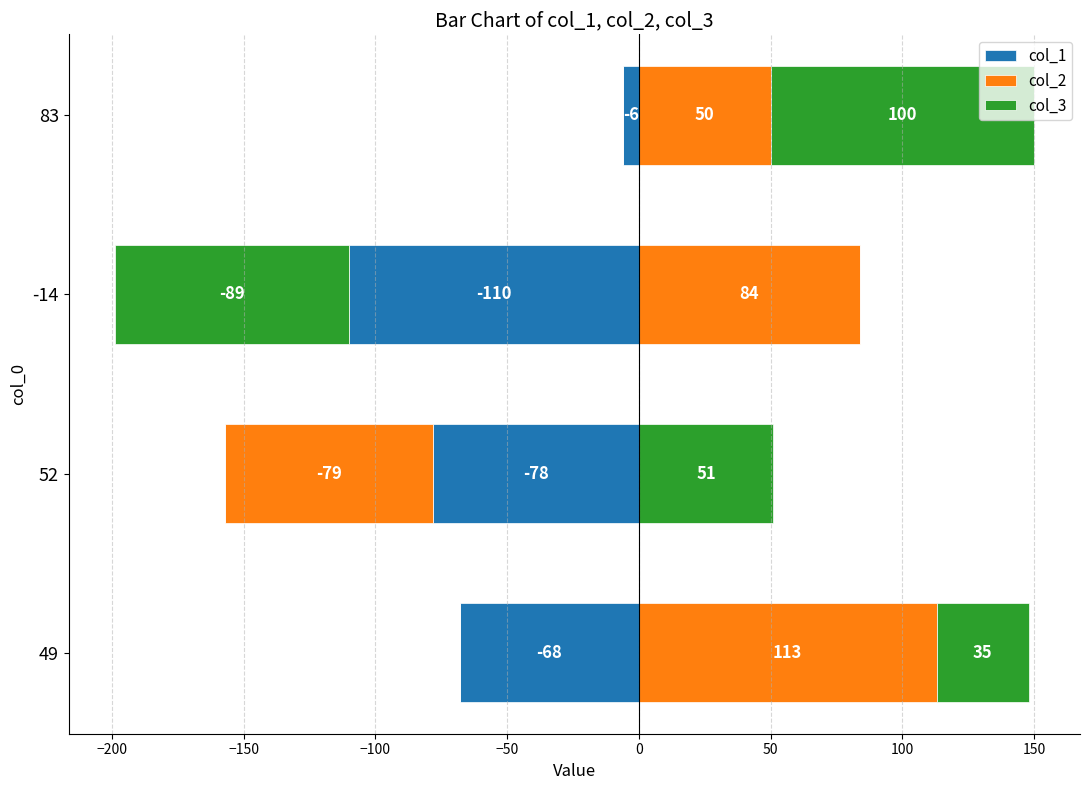

Which series has the largest total across all categories?

col_2